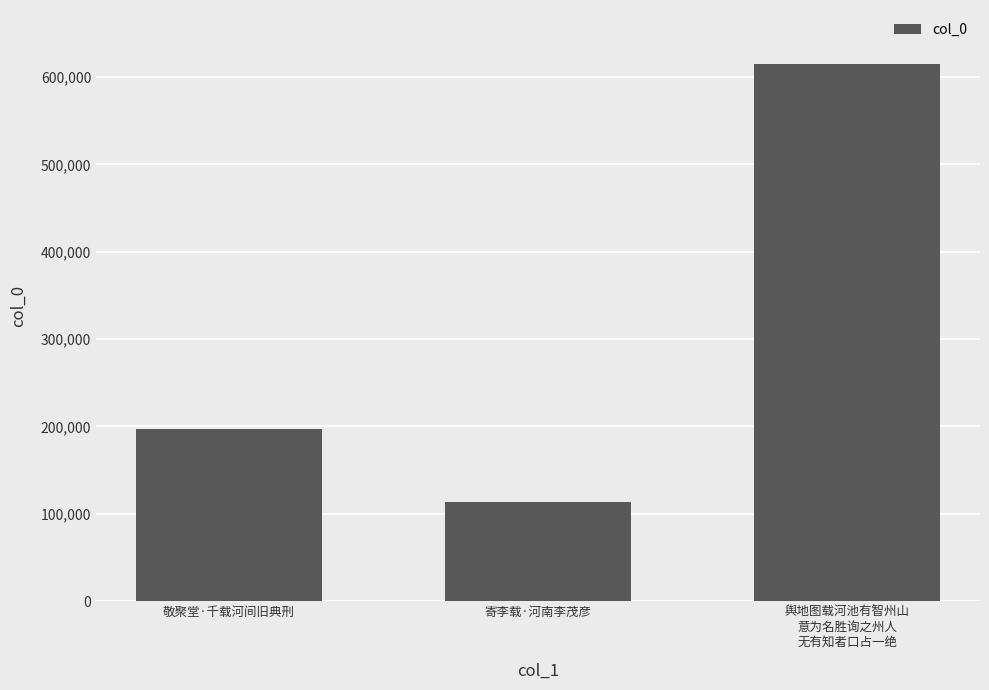

What is the change in value from 敬聚堂·千载河间旧典刑 to 舆地图载河池有智州山
意为名胜询之州人
无有知者口占一绝?

+418485